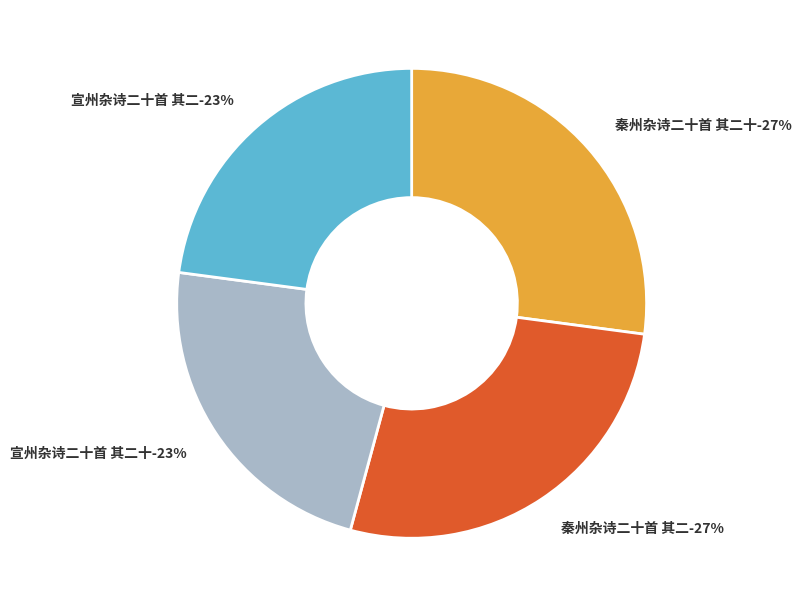

What portion of the pie excludes 宣州杂诗二十首 其二十?

77.1%